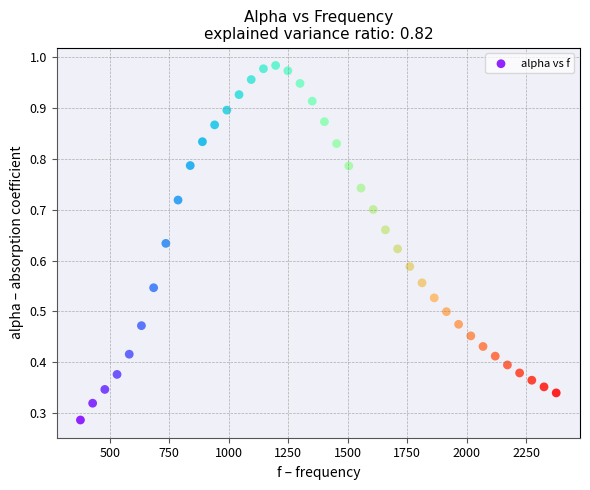

What is the range of X values (max minus min)?

1998.3